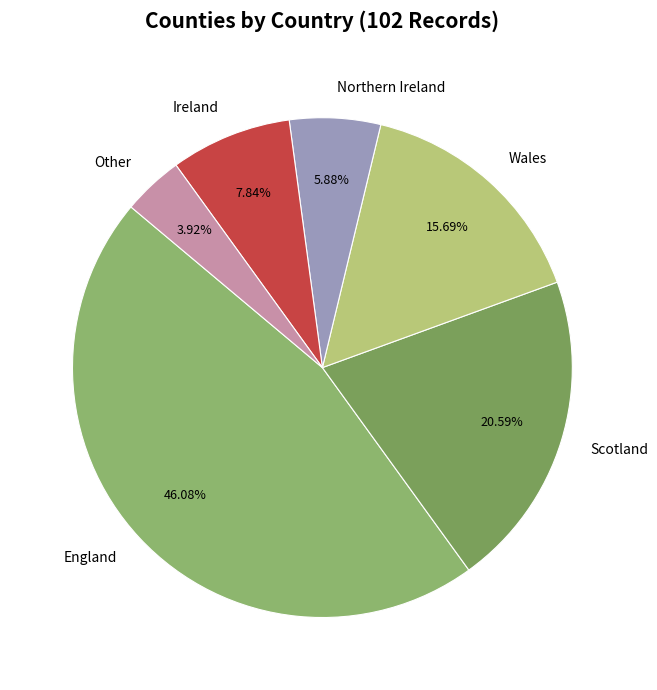

What is the total percentage of Northern Ireland and Scotland?

26.5%